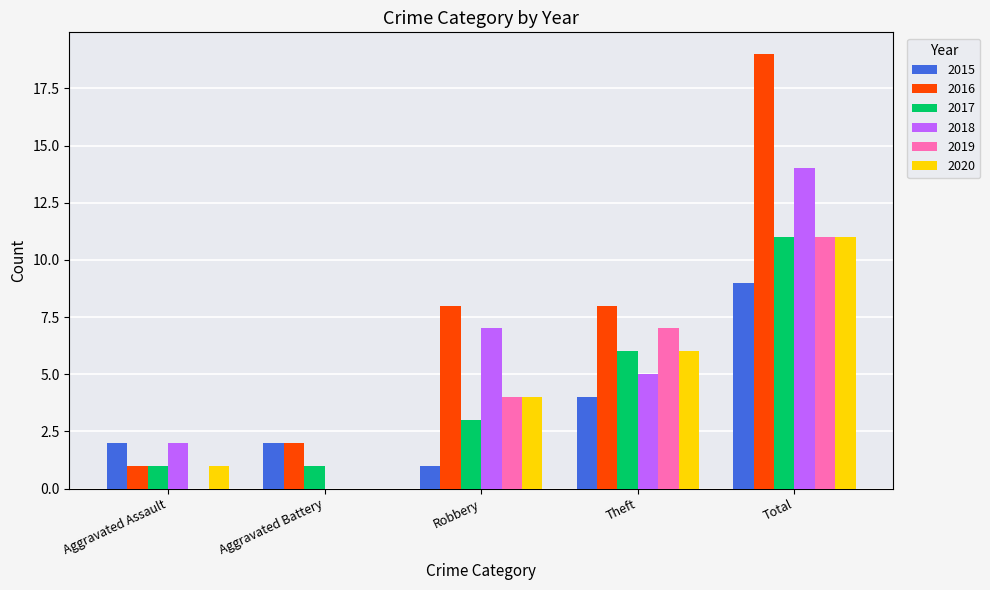

What is the sum of all 2015 values?

18